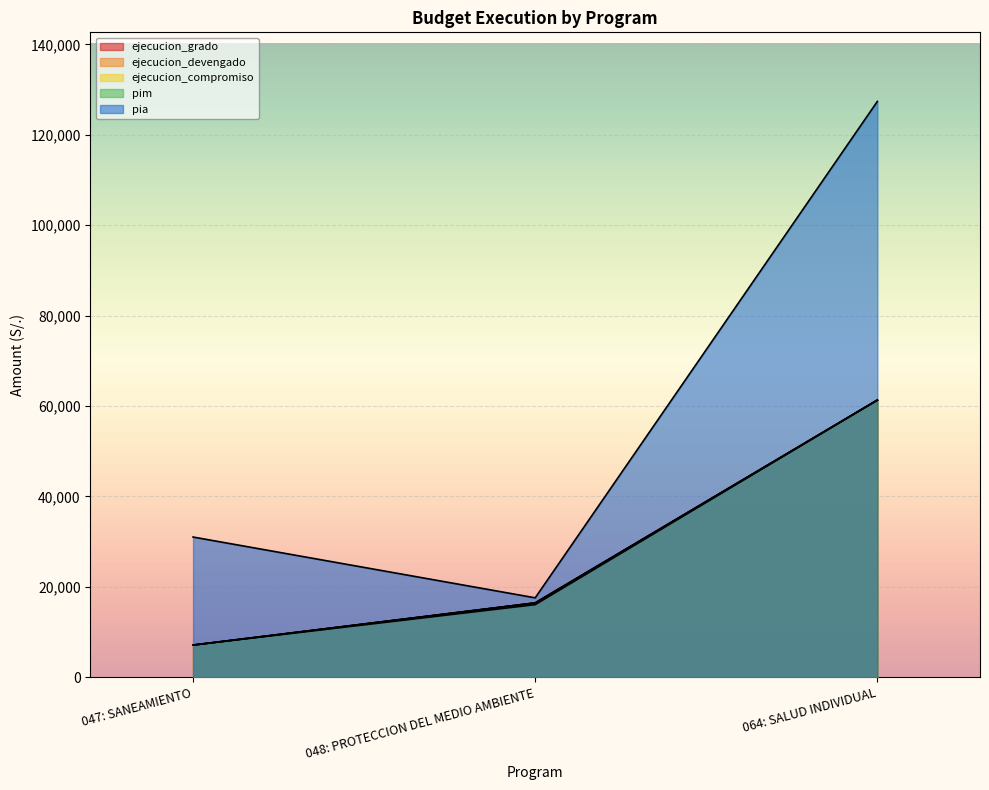

What value does the ejecucion_compromiso series have at 064: SALUD INDIVIDUAL, to the nearest 50?

61300